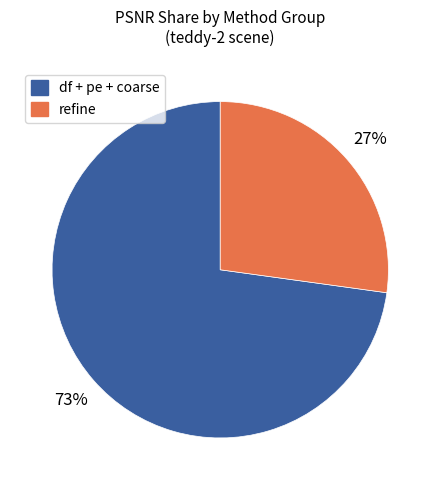

To the nearest percent, what is the combined percentage of refine and df + pe + coarse?

100%